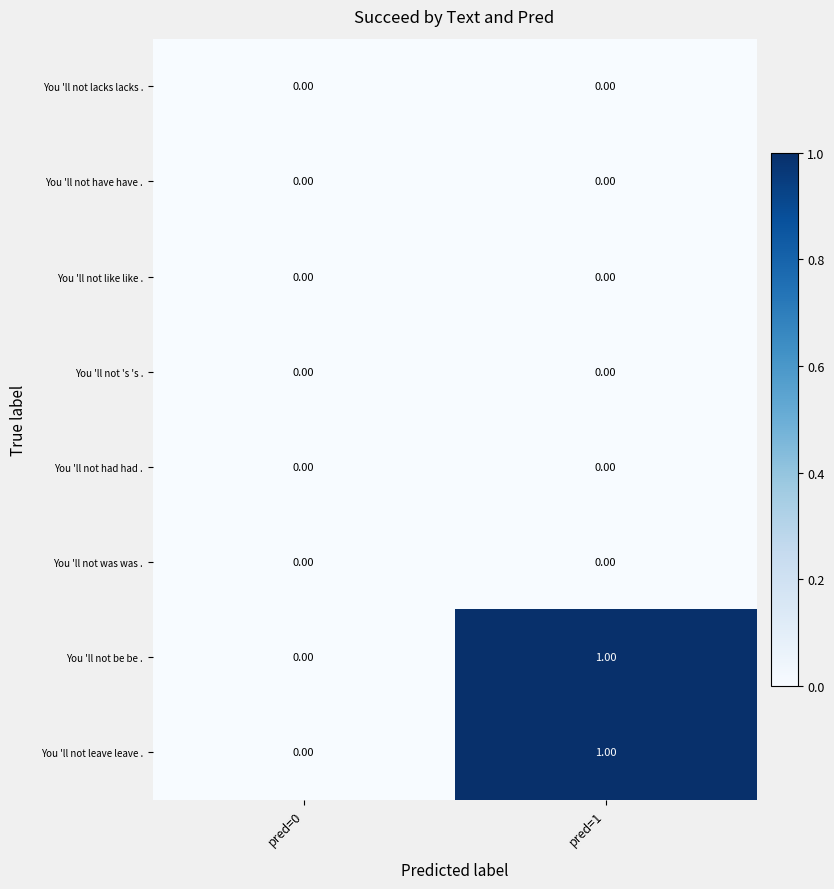

Which has a higher value, pred=1 or pred=0?

pred=1